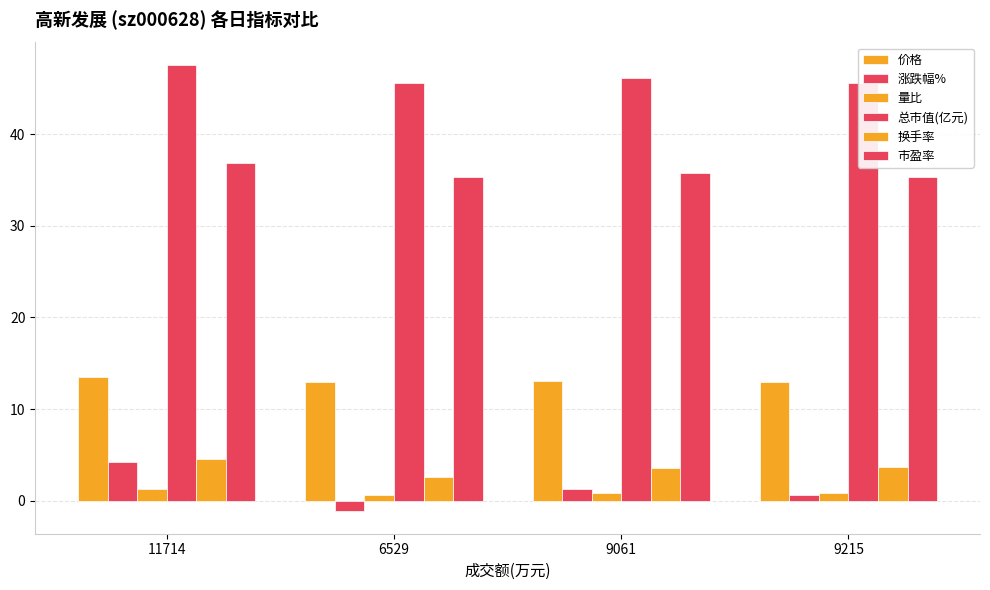

What position from the right is 9061?

2